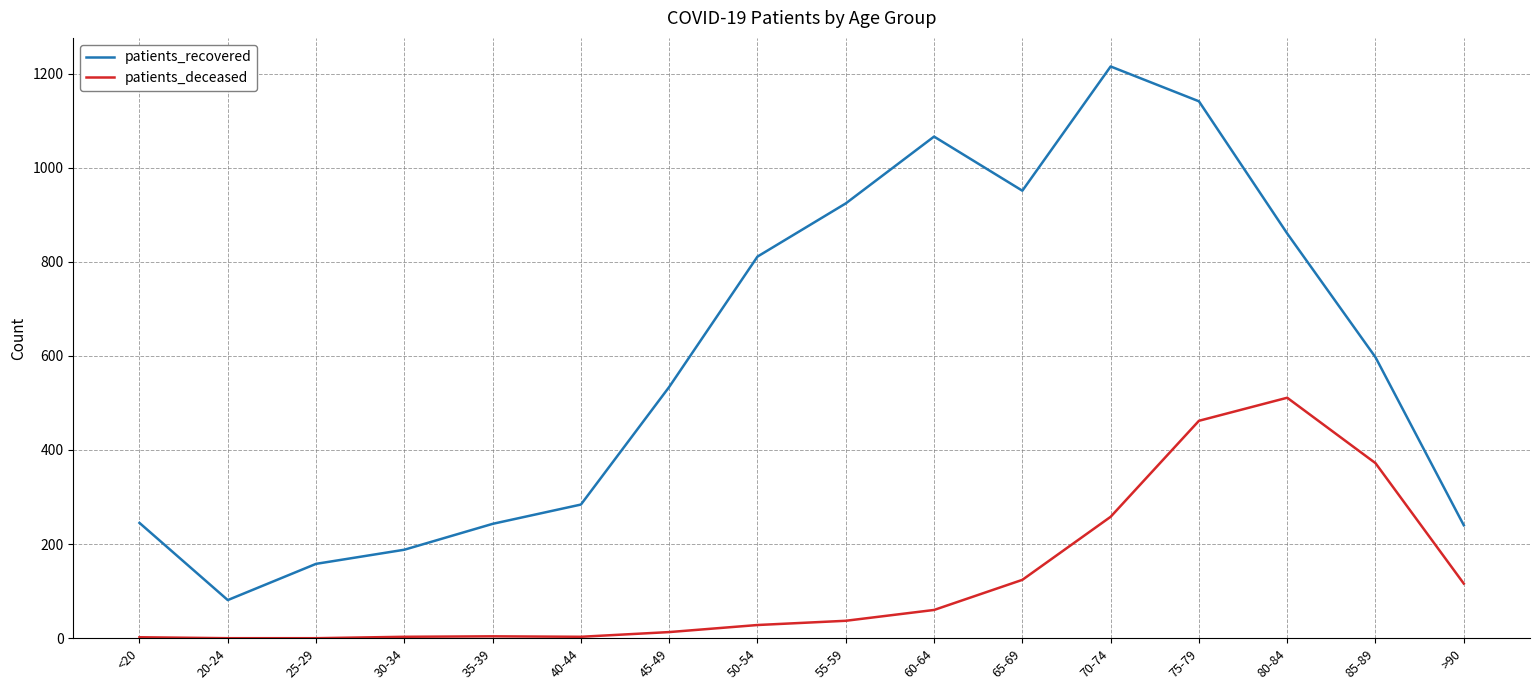

At which label is patients_recovered closest to 648?

85-89